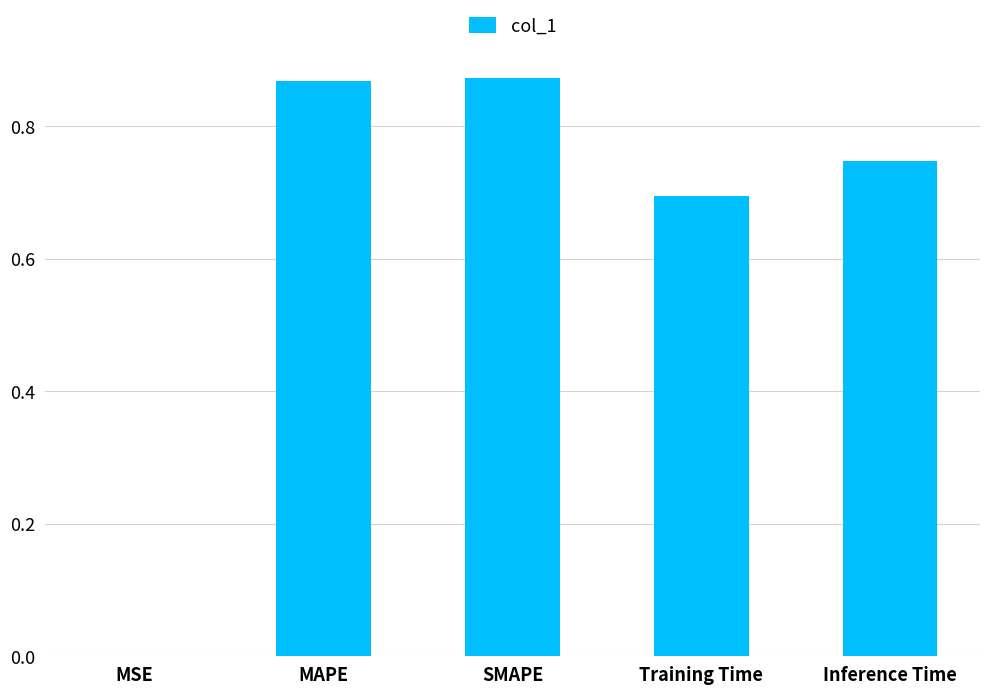

True or false: the data shows 0.0 at MSE.

True